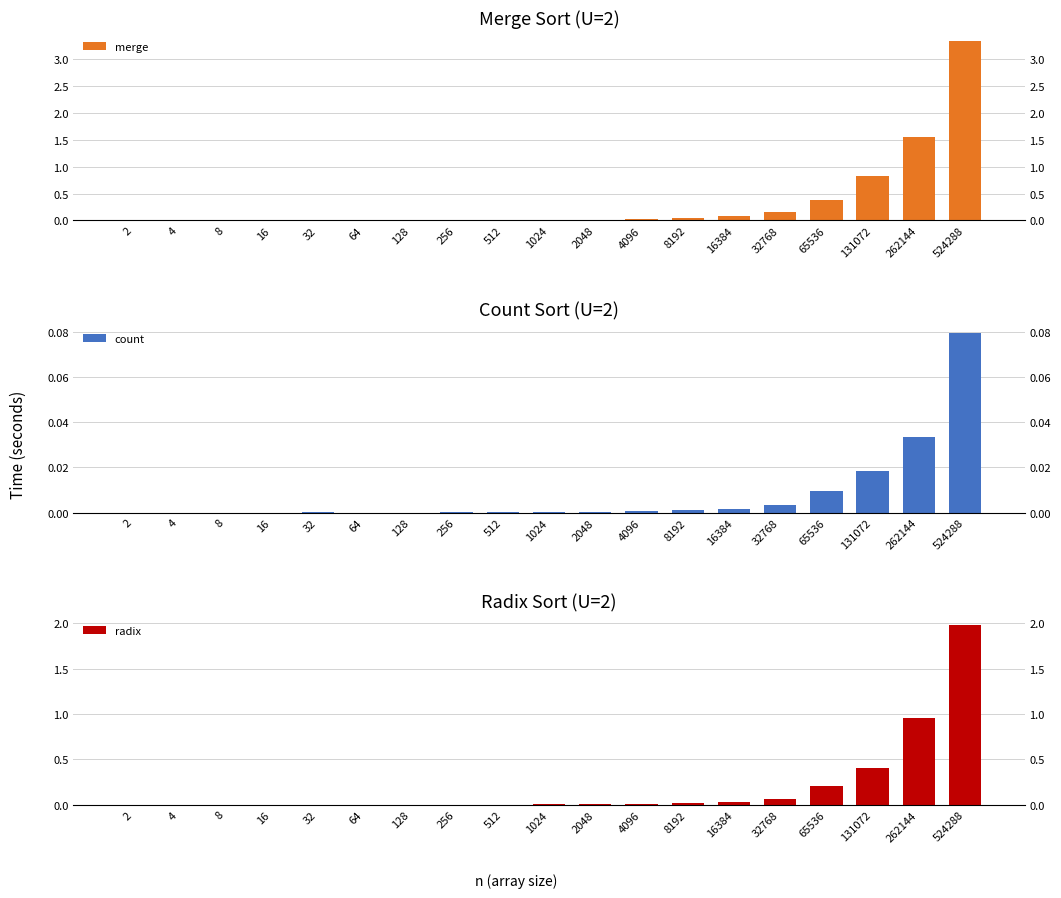

Rank the series at 256 from lowest to highest value.

count, radix, merge